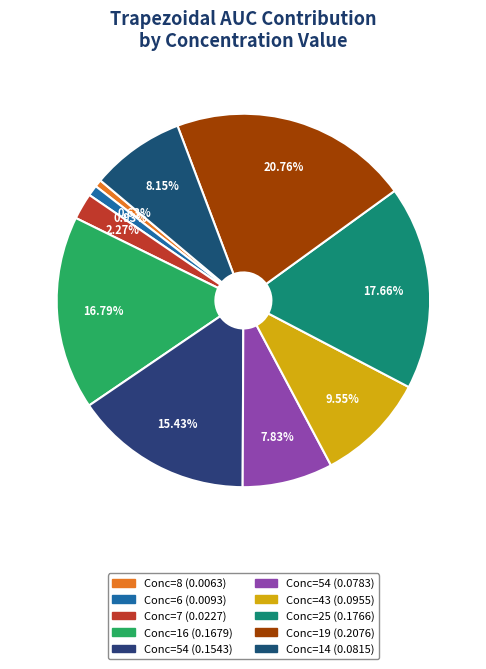

How many slices are in this pie chart?

10